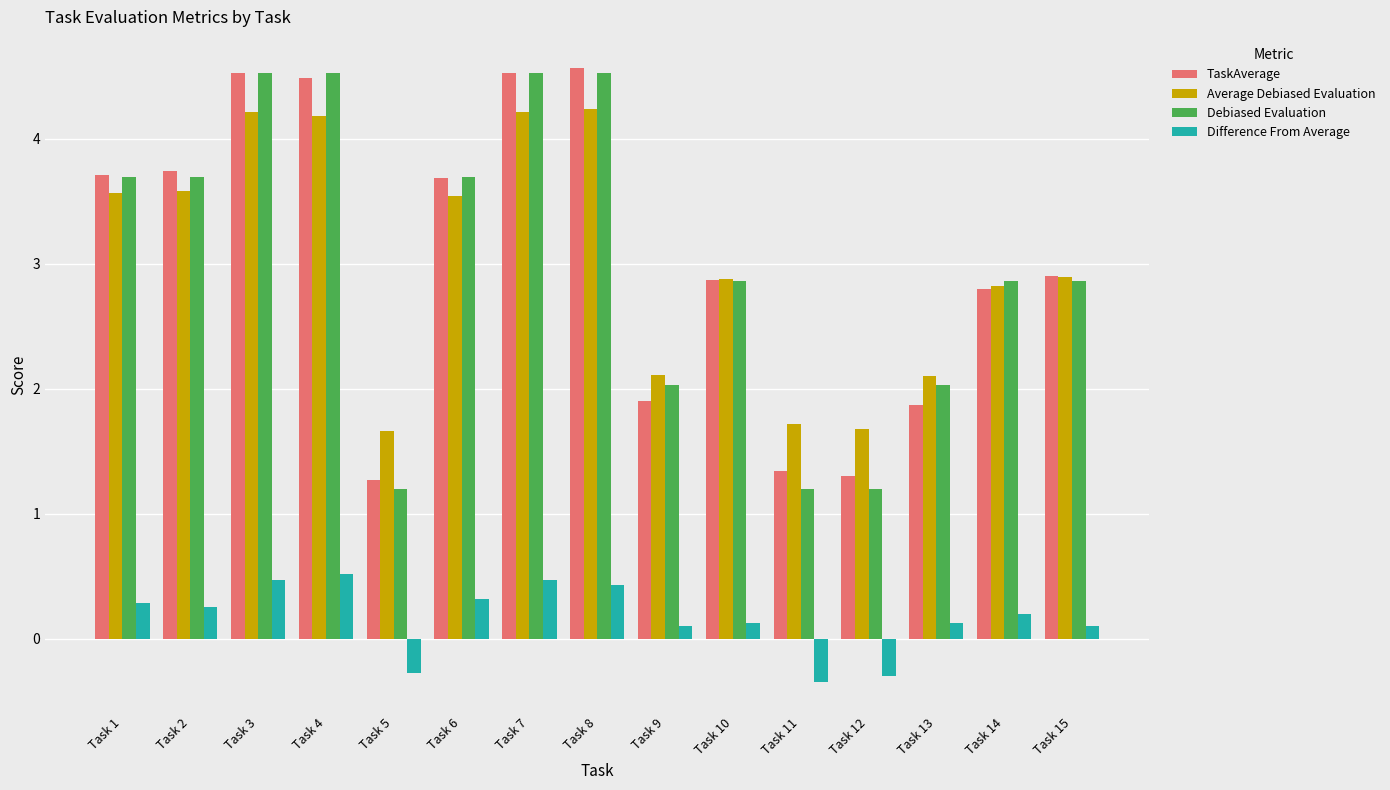

How many groups of bars are there?

15